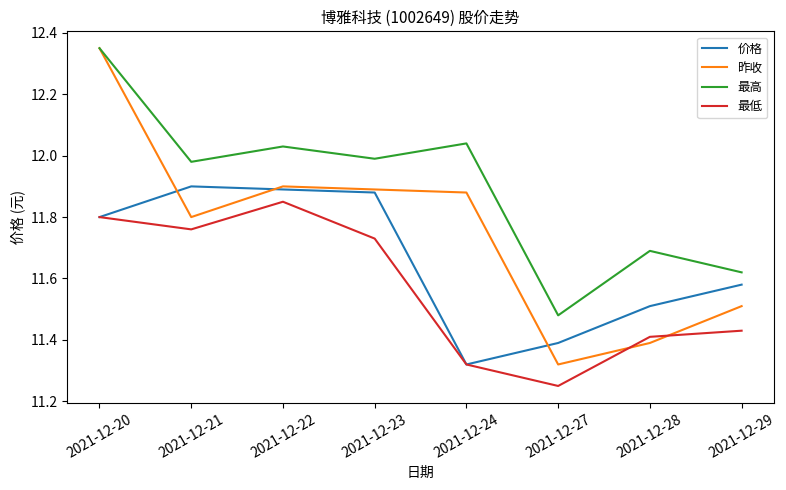

In 最低, how many points are lower than both neighbors (excluding endpoints)?

2